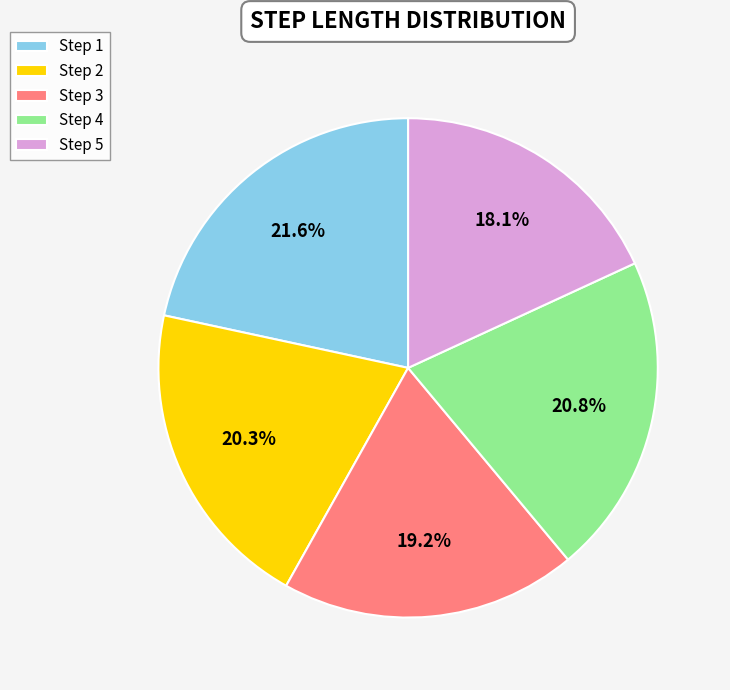

Does Step 3 represent more than half of the total?

No